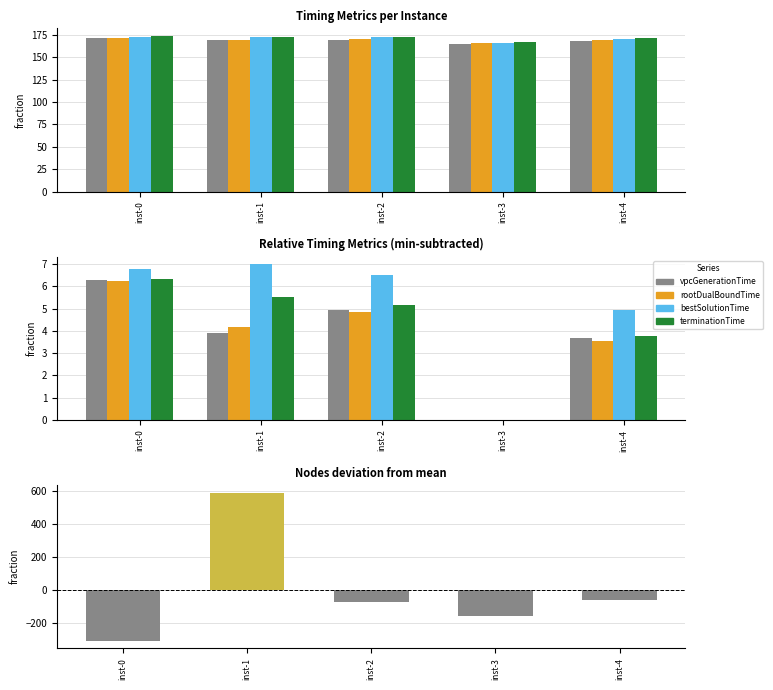

At which label is terminationTime closest to 3?

inst-4